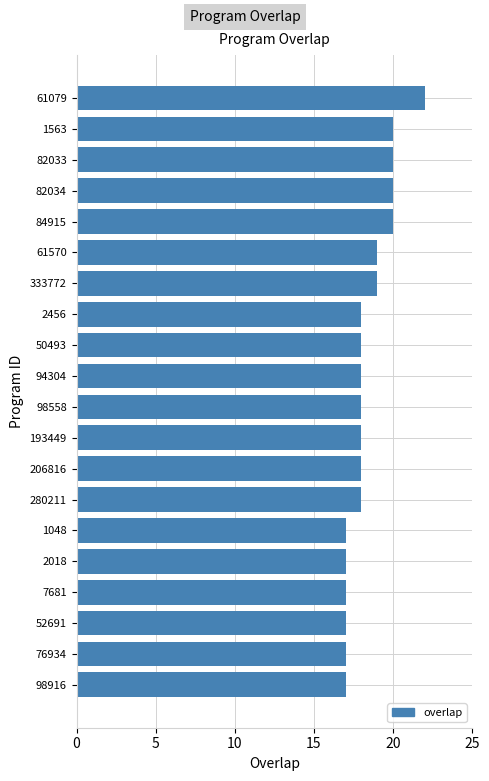

What is the average value?

18